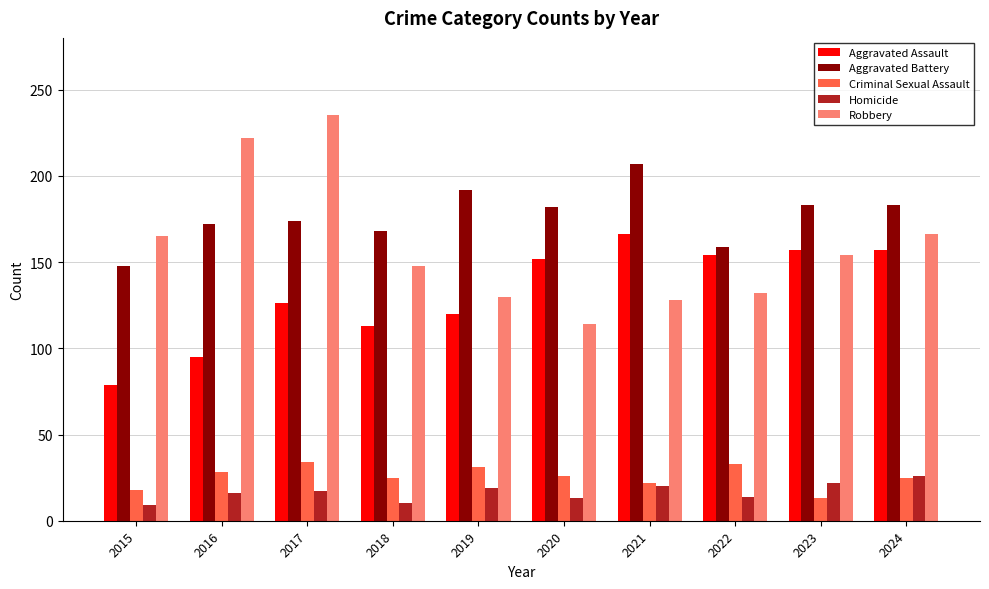

Does the chart contain stacked bars?

No